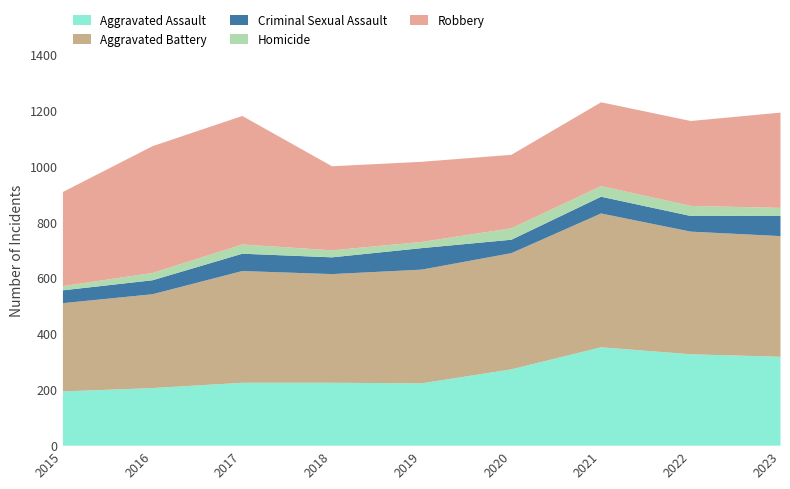

Where is the first local maximum for Aggravated Battery?

2017